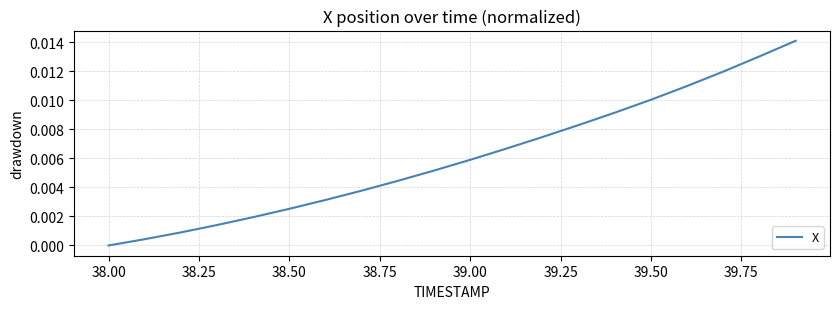

Is this an area chart (filled region under the line)?

No